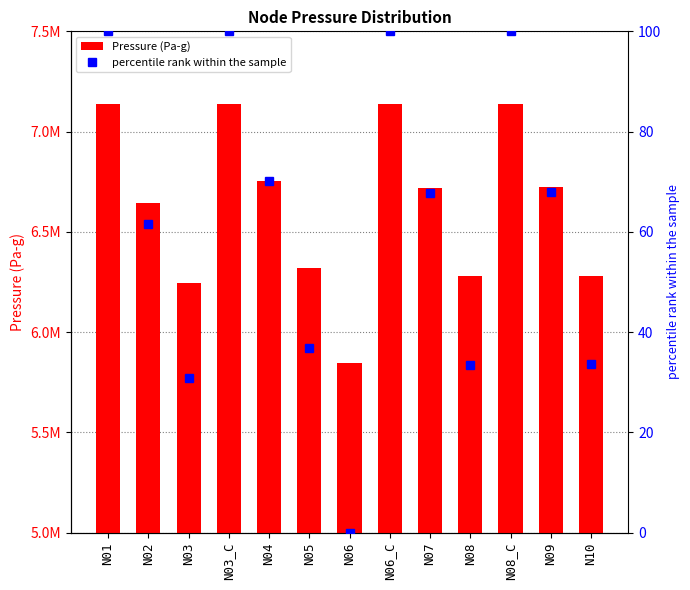

The value of Pressure (Pa-g) at N04 is 9314256.2. True or false?

False